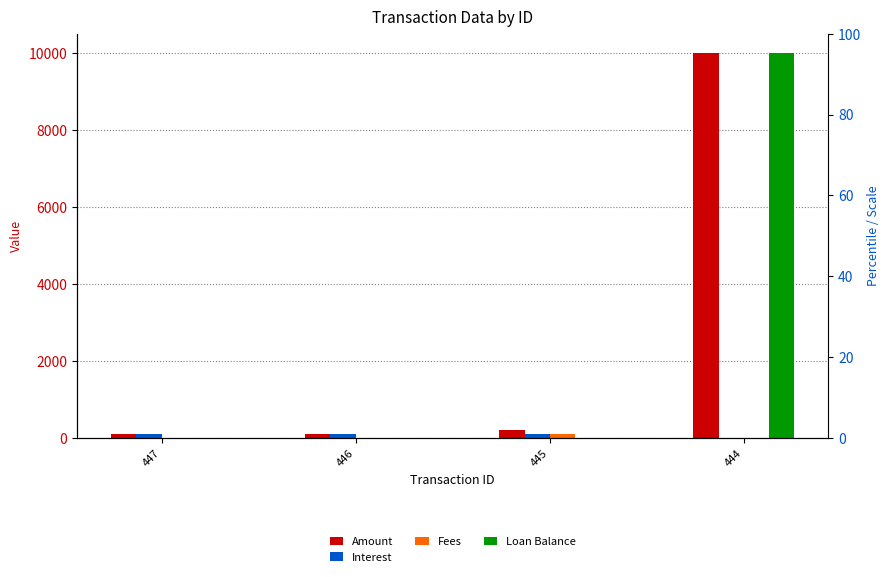

Is the value of Loan Balance at 446 greater than the value of Amount at 446?

No